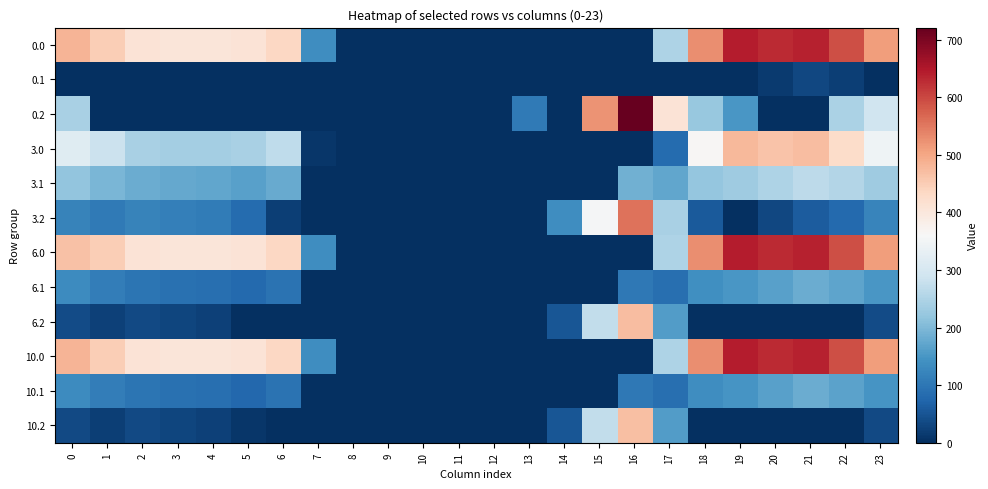

Between 5 and 14, which is larger?

5